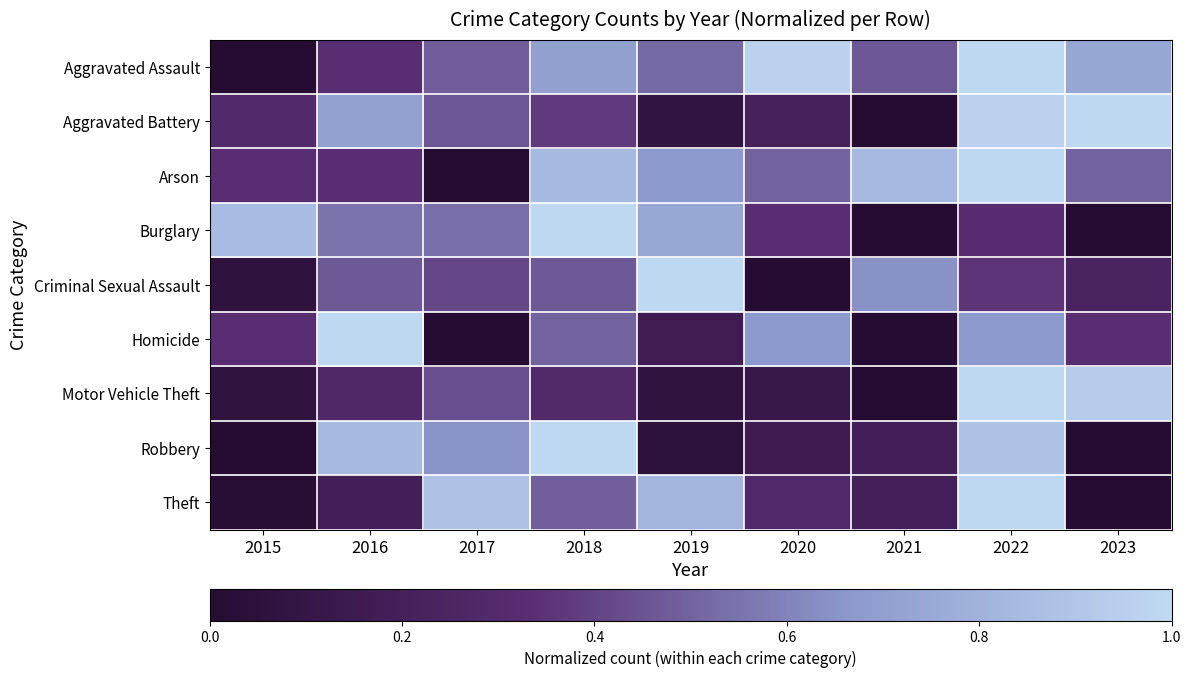

How many categories are shown in the chart?

9